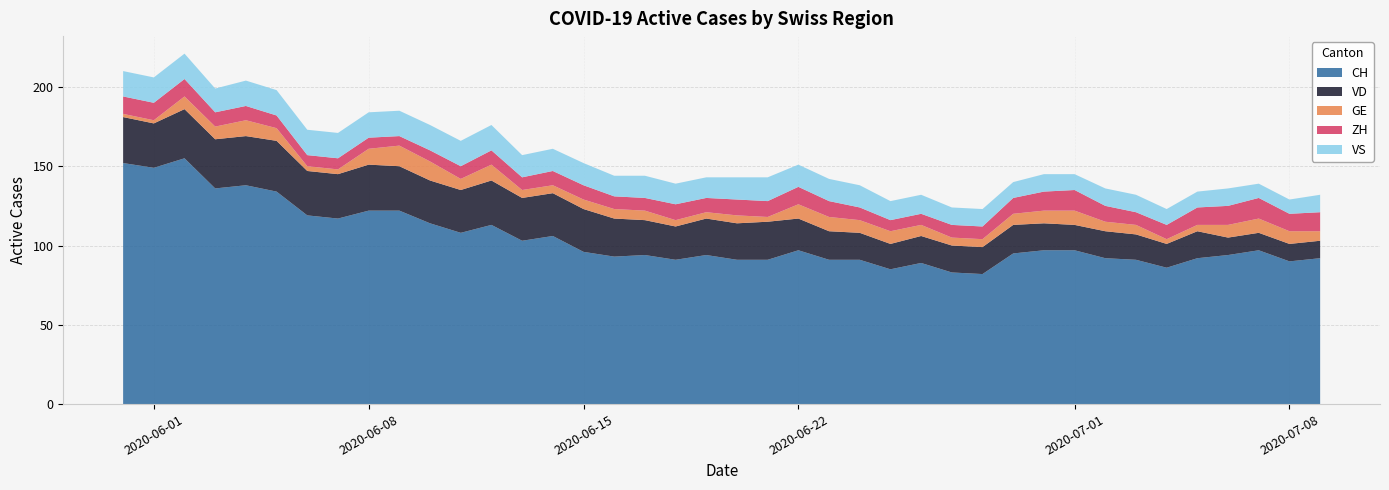

Reading right to left, what are all the values shown in this chart?

CH: 92	90	97	94	92	86	91	92	97	97	95	82	83	89	85	91	91	97	91	91	94	91	94	93	96	106	103	113	108	114	122	122	117	119	134	138	136	155	149	152
VD: 11	11	11	11	17	15	16	17	16	17	18	17	17	17	16	17	18	20	24	23	23	21	22	24	27	27	27	28	27	27	28	29	28	28	32	31	31	31	28	29
GE: 6	8	9	8	4	3	6	6	9	8	7	5	5	7	8	8	9	9	3	5	4	4	6	6	6	5	5	10	7	12	13	10	3	3	8	10	8	8	2	2
ZH: 12	11	13	12	11	9	8	10	13	12	10	8	8	7	7	8	10	11	10	10	9	10	8	8	9	9	8	9	8	7	6	7	7	7	8	9	9	11	11	11
VS: 11	9	9	11	10	10	11	11	10	11	10	11	11	12	12	14	14	14	15	14	13	13	14	13	14	14	14	16	16	16	16	16	16	16	16	16	15	16	16	16